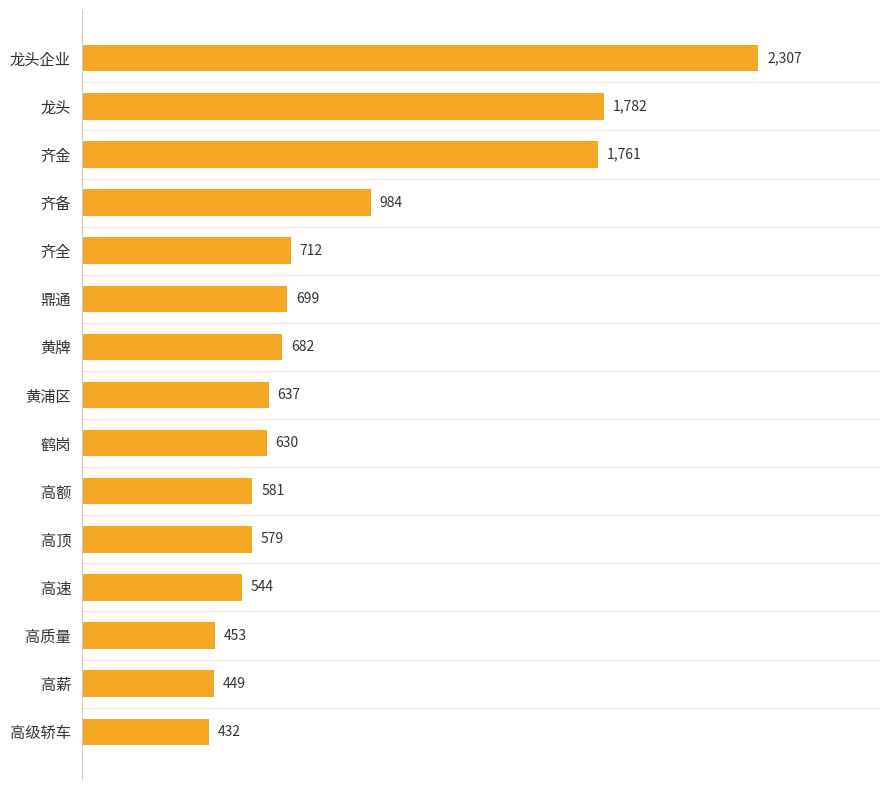

Between 高顶 and 龙头, which is larger?

龙头